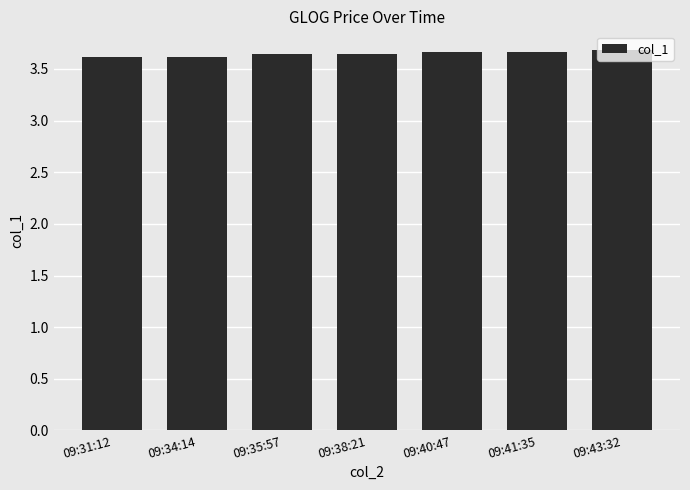

How many values are between 3 and 4?

7